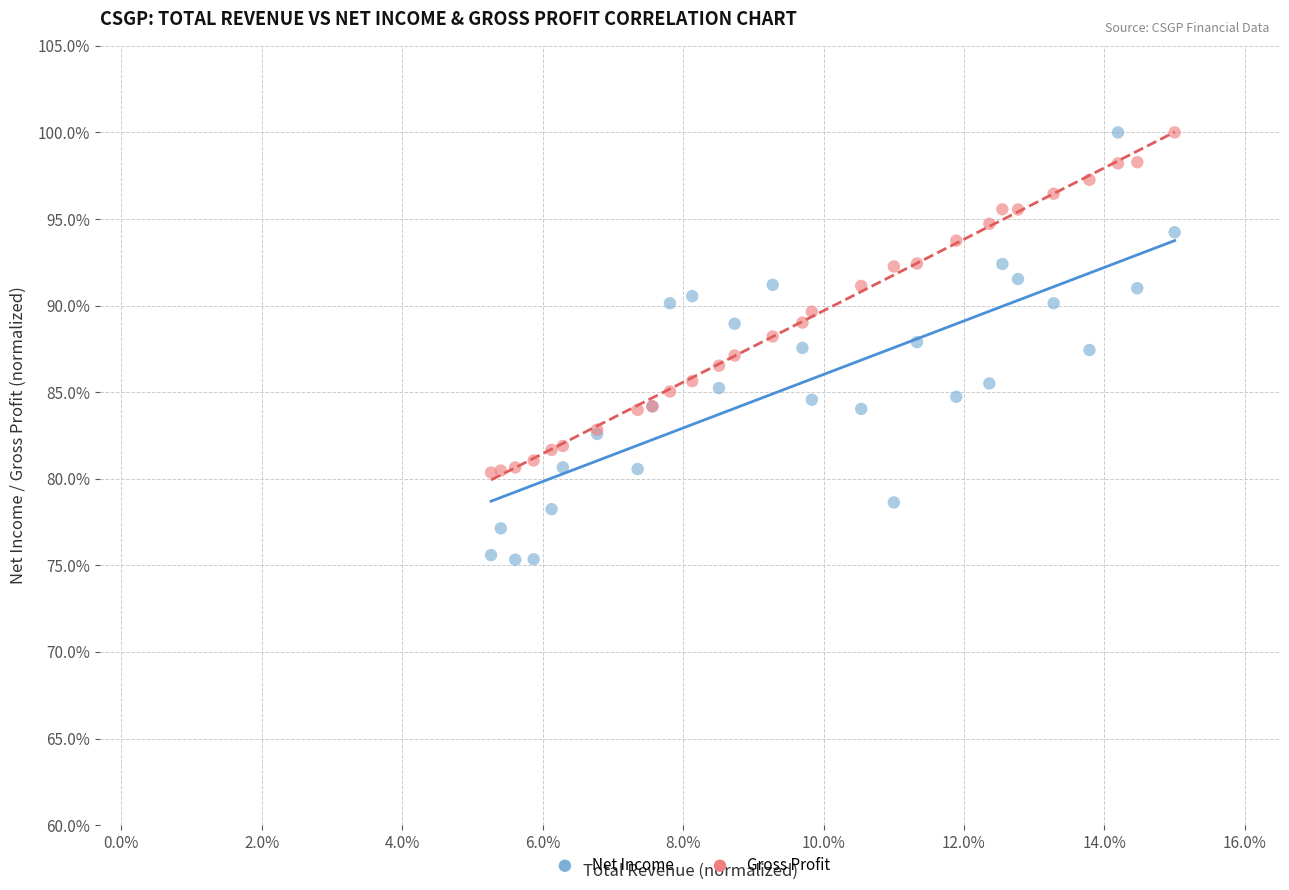

Which series has the largest Y range (max minus min)?

Net Income